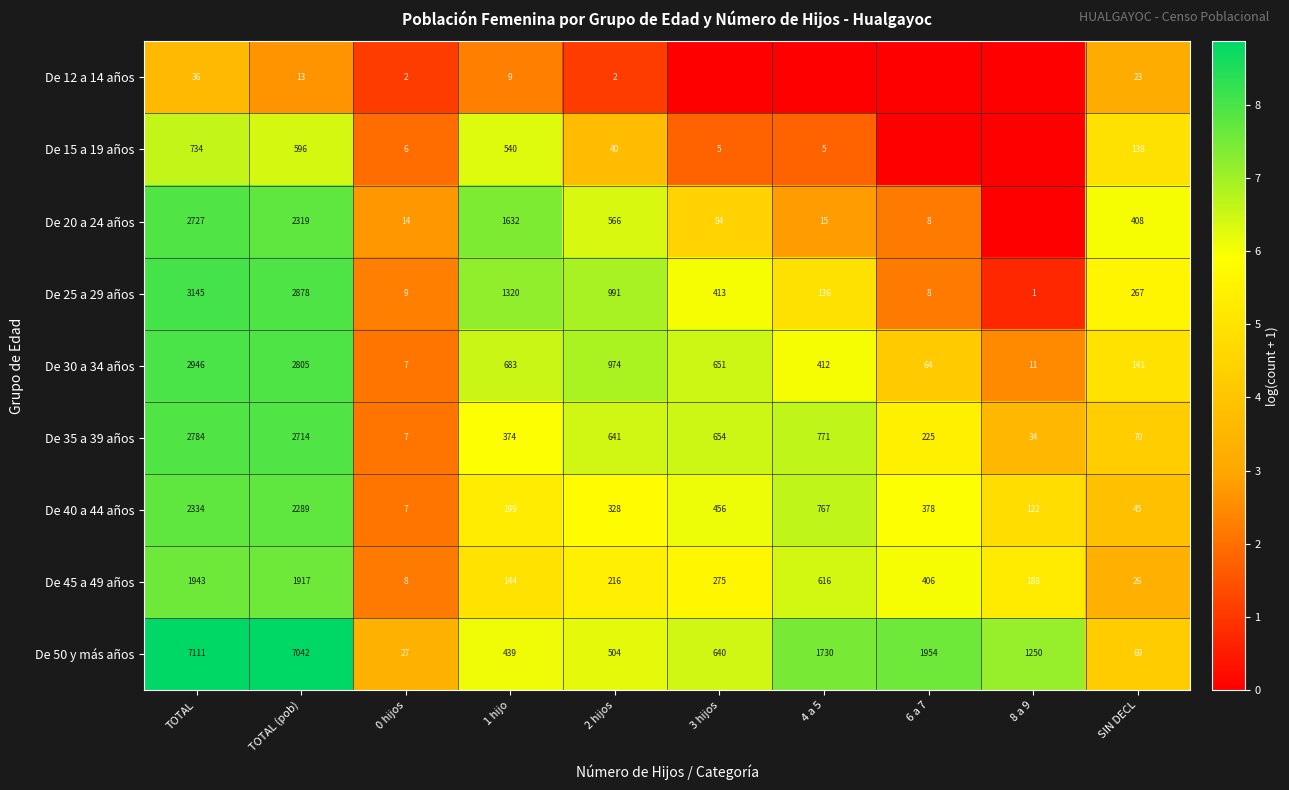

What is the difference between the highest and lowest values at SIN DECL?

385